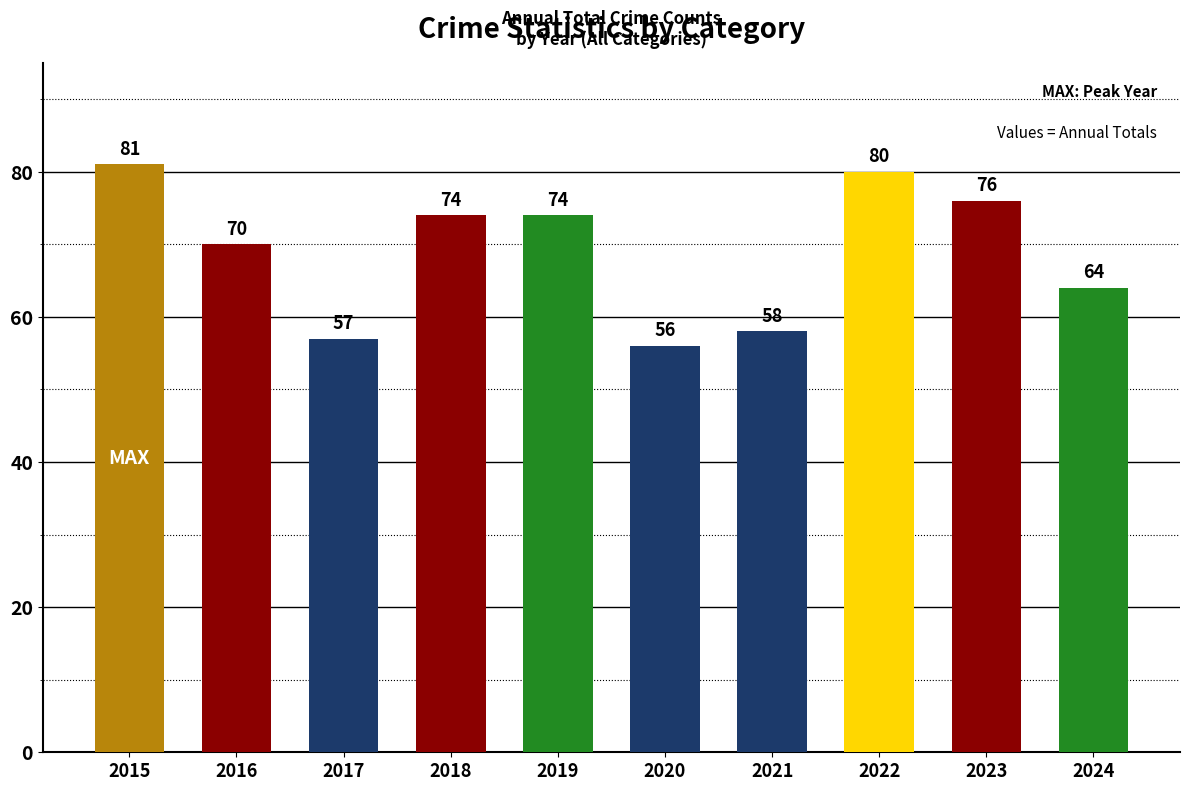

At which category does the chart reach its peak across all series?

2015